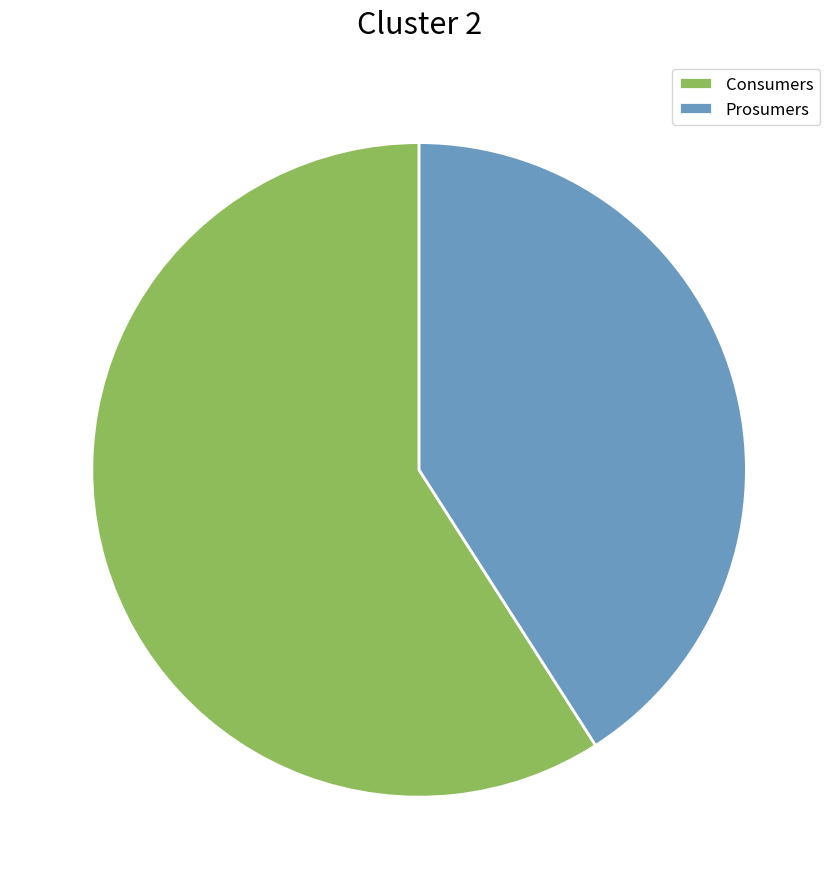

How many segments does this pie chart have?

2